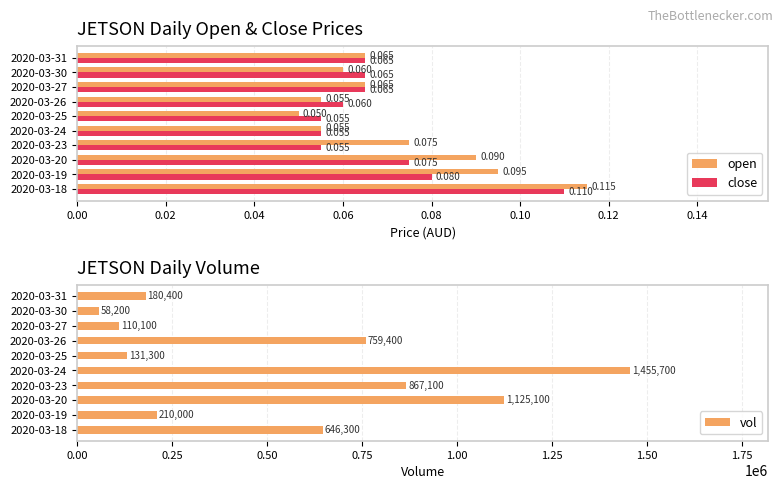

Is the value of open at 2020-03-18 greater than the value of close at 2020-03-23?

Yes